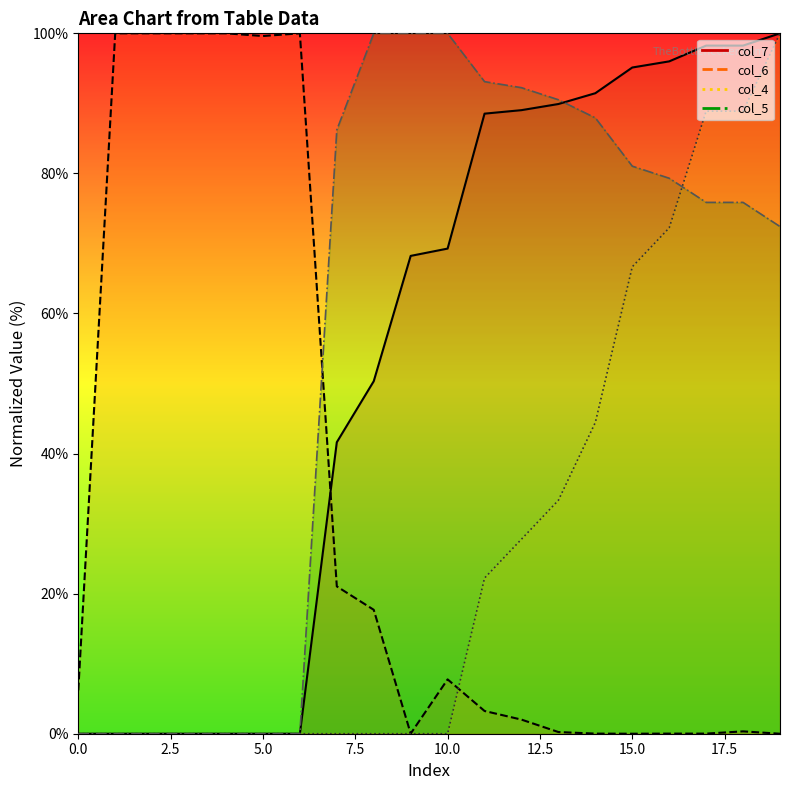

In col_6, how many points are higher than both neighbors (excluding endpoints)?

3